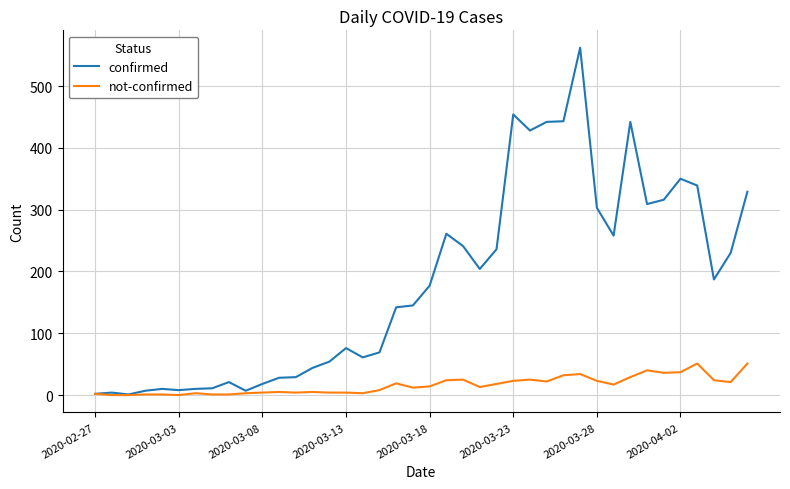

List the series in order of their peak value, lowest first.

not-confirmed, confirmed